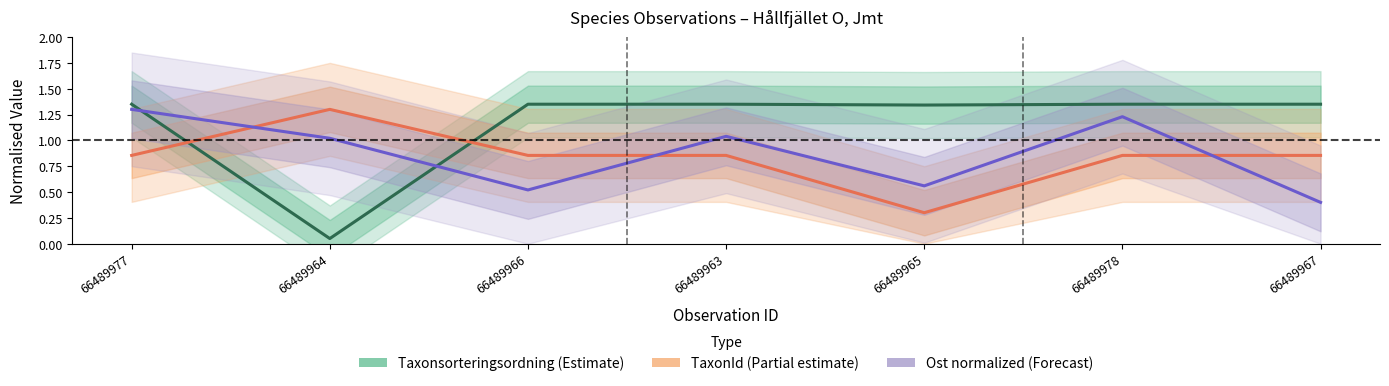

Reading left to right, what are all the values shown in this chart?

Taxonsorteringsordning: 66489977=1.4	66489964=0.1	66489966=1.4	66489963=1.4	66489965=1.3	66489978=1.4	66489967=1.4
TaxonId: 66489977=0.9	66489964=1.3	66489966=0.9	66489963=0.9	66489965=0.3	66489978=0.9	66489967=0.9
Ost (normalized): 66489977=1.3	66489964=1.0	66489966=0.5	66489963=1.0	66489965=0.6	66489978=1.2	66489967=0.4